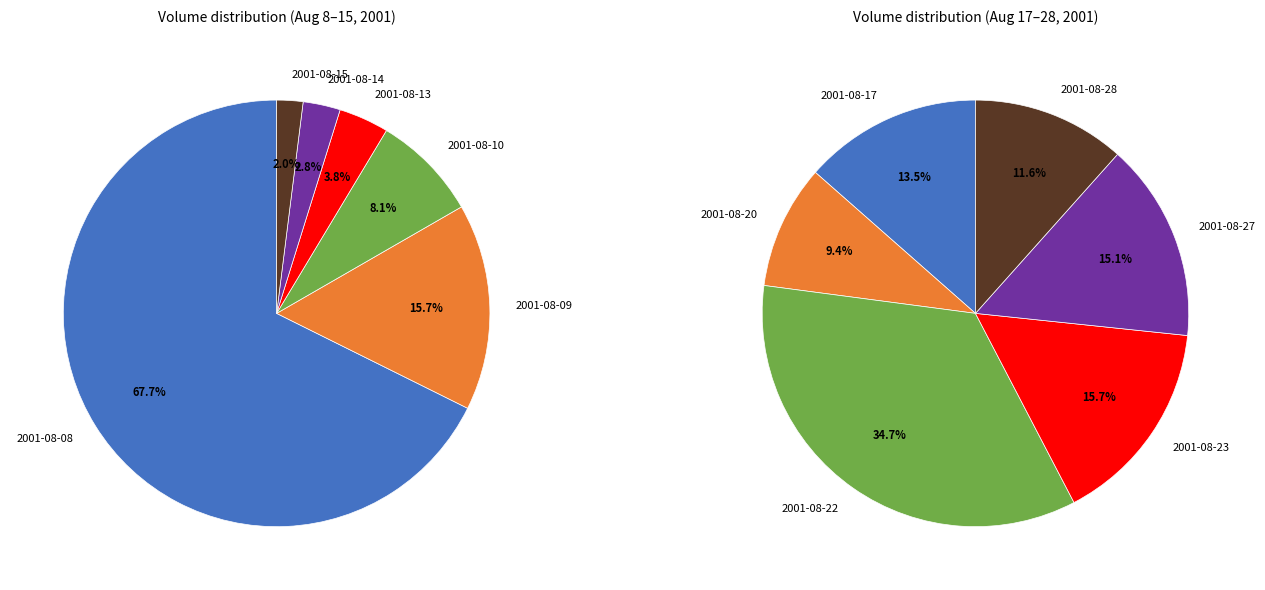

To the nearest percent, what is the average slice percentage?

17%